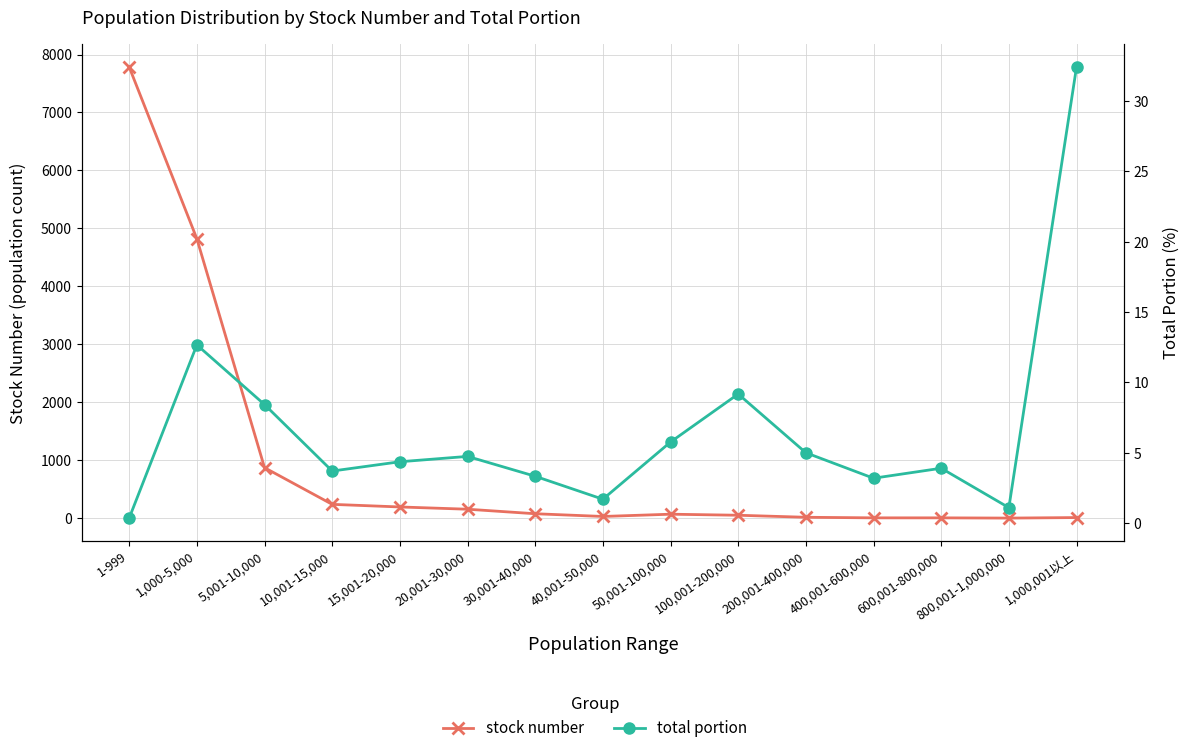

How many data points in total portion are above 4?

8